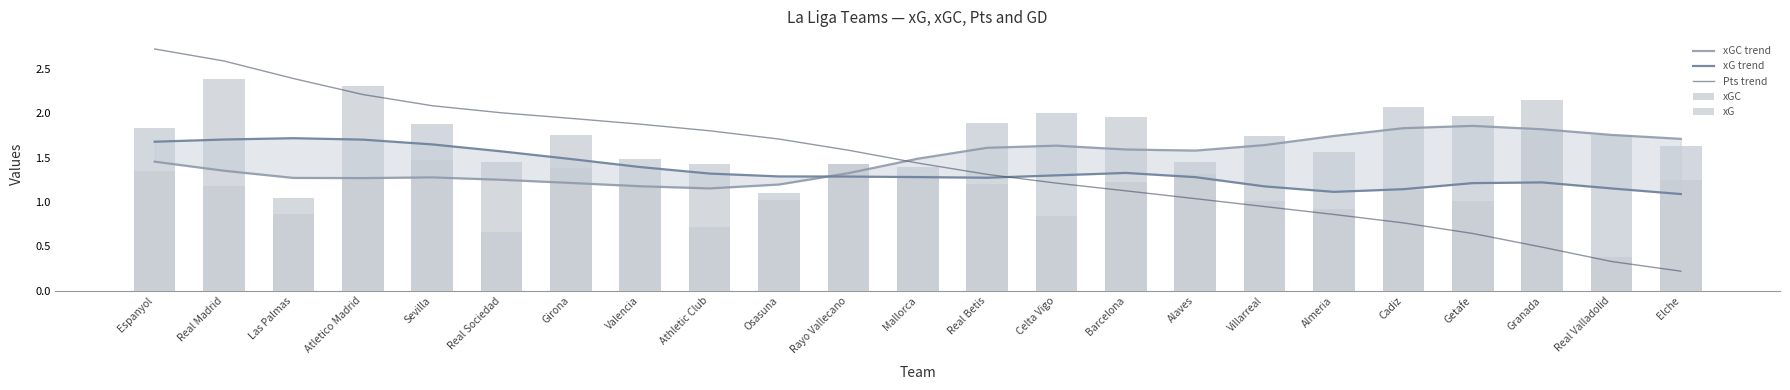

Which has a higher value, Villarreal or Granada?

Granada